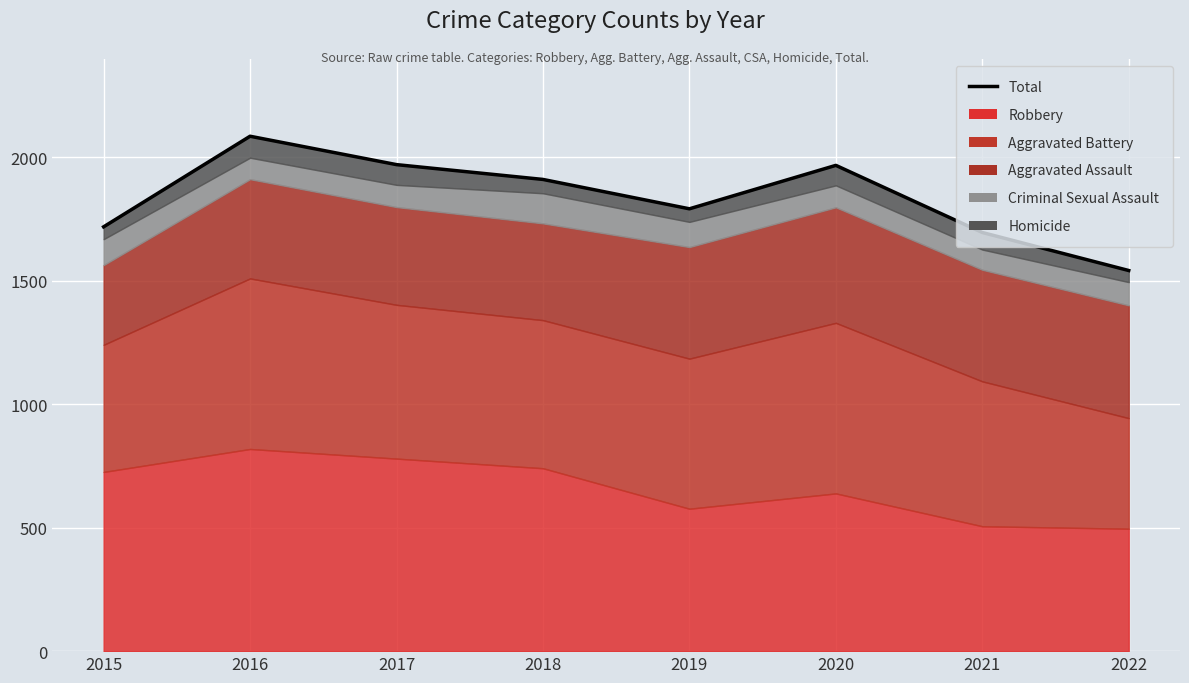

Does the chart display data point markers on the line(s)?

No